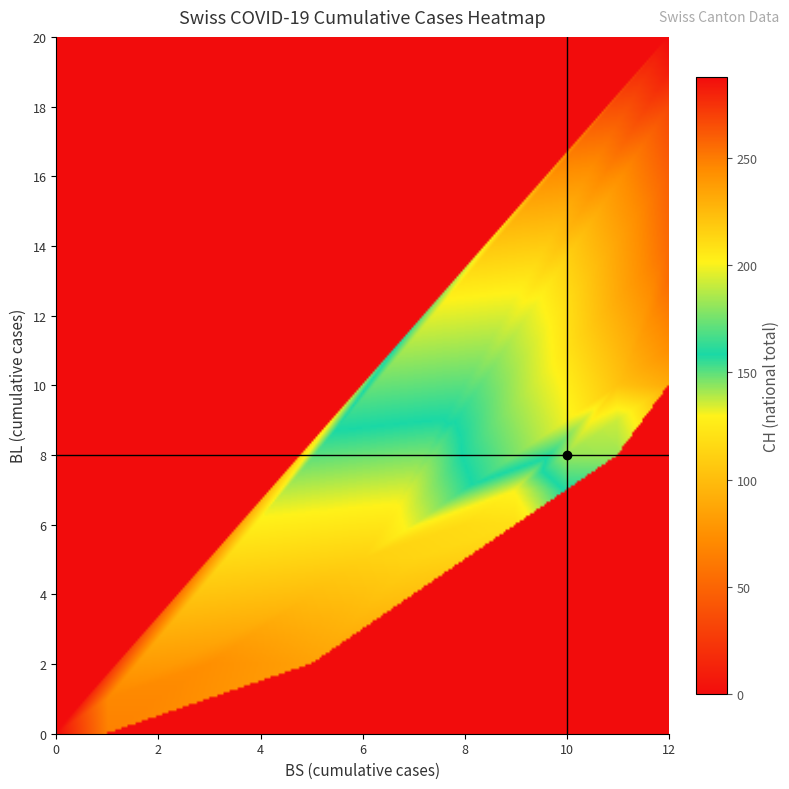

How many data points in BS_vals are less than 10?

18